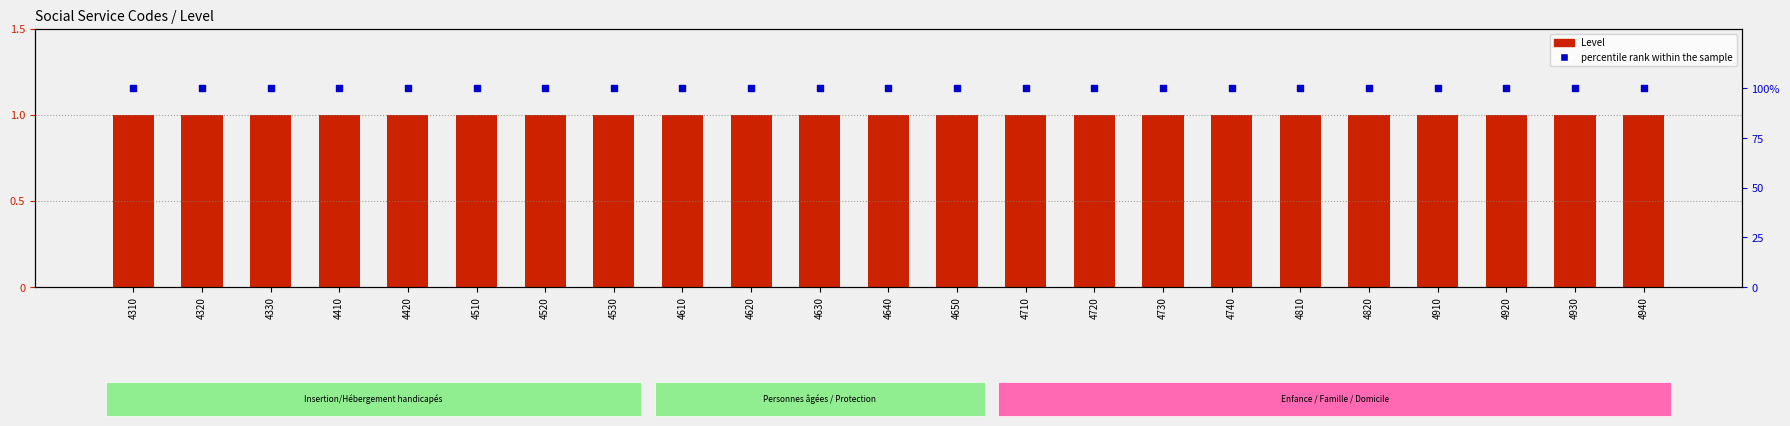

At how many categories does at least one series exceed 87?

23